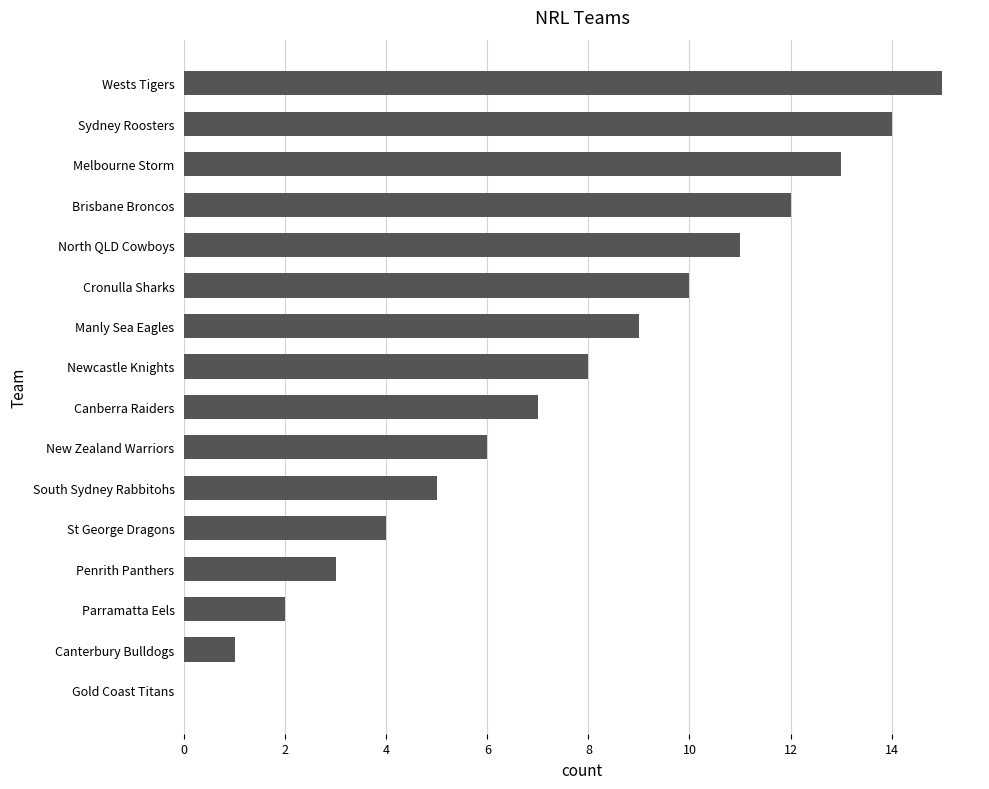

What is the maximum value shown in the chart?

15